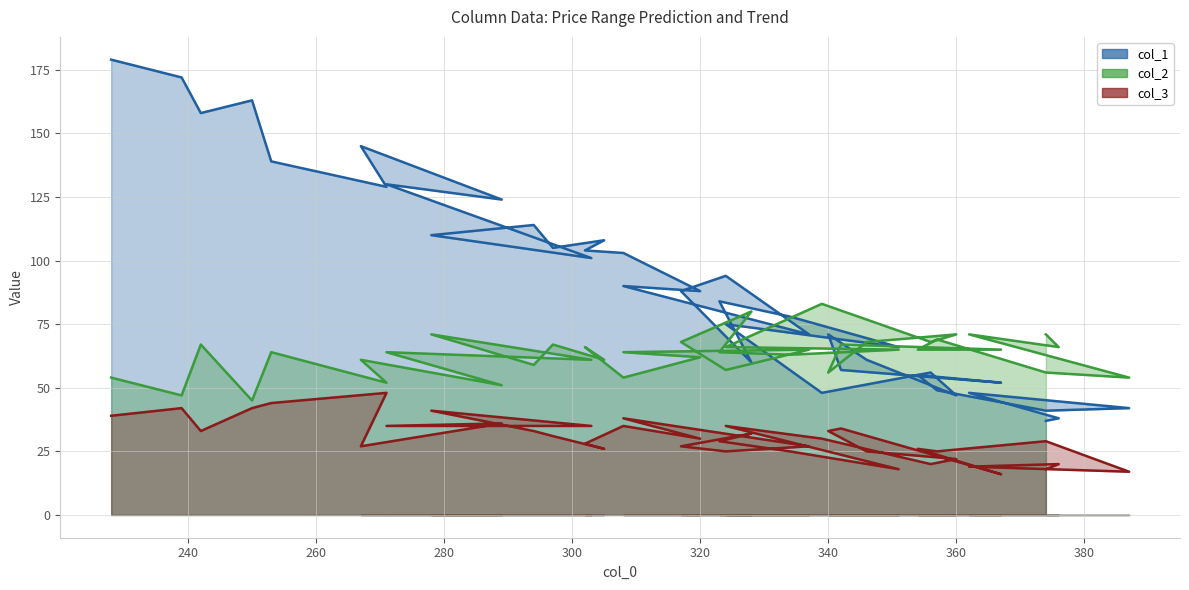

What is the label of the 33rd point from the right?

360